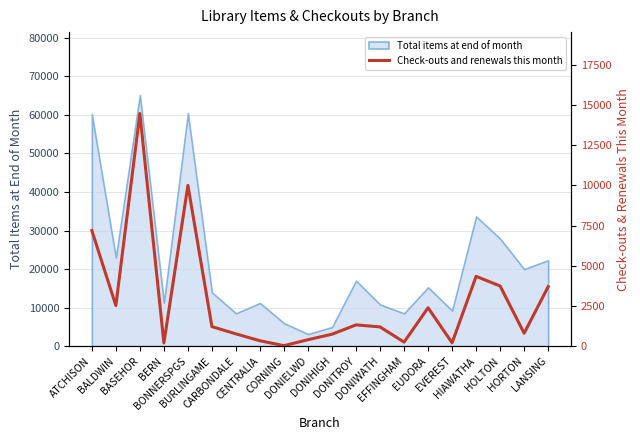

Reading left to right, list all the values displayed in this chart.

7198	2528	14475	202	10004	1218	767	340	35	405	746	1328	1200	254	2392	210	4347	3745	806	3704